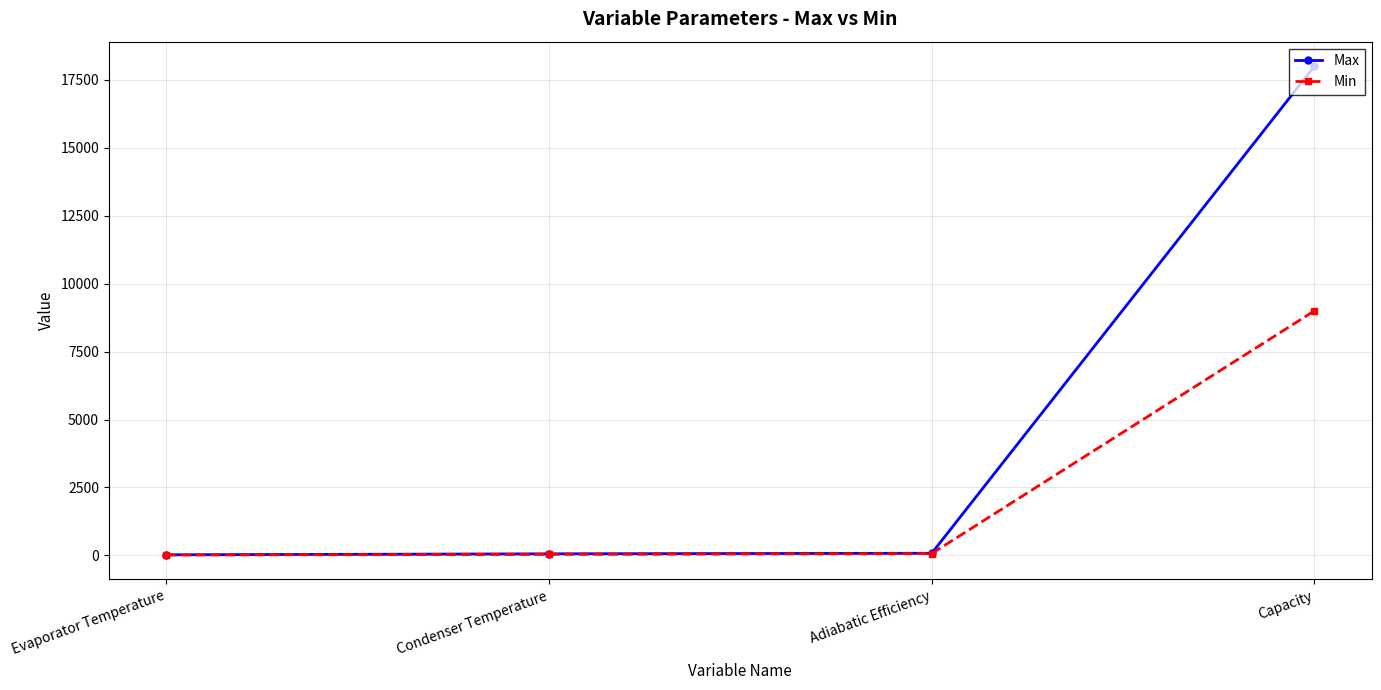

What is the difference between the Max values at Adiabatic Efficiency and Capacity?

17920.0